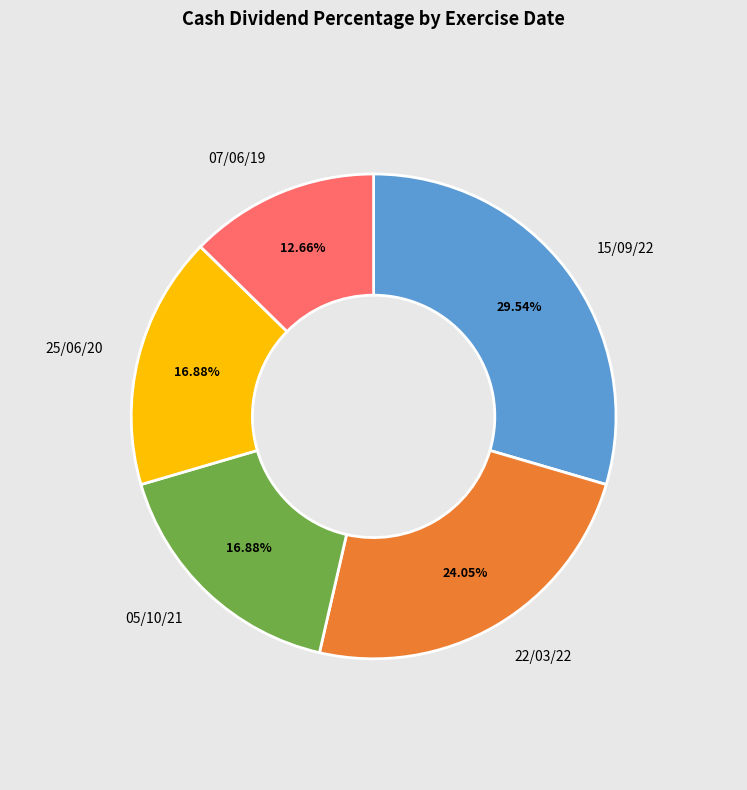

Is there any slice that represents more than half of the pie?

No